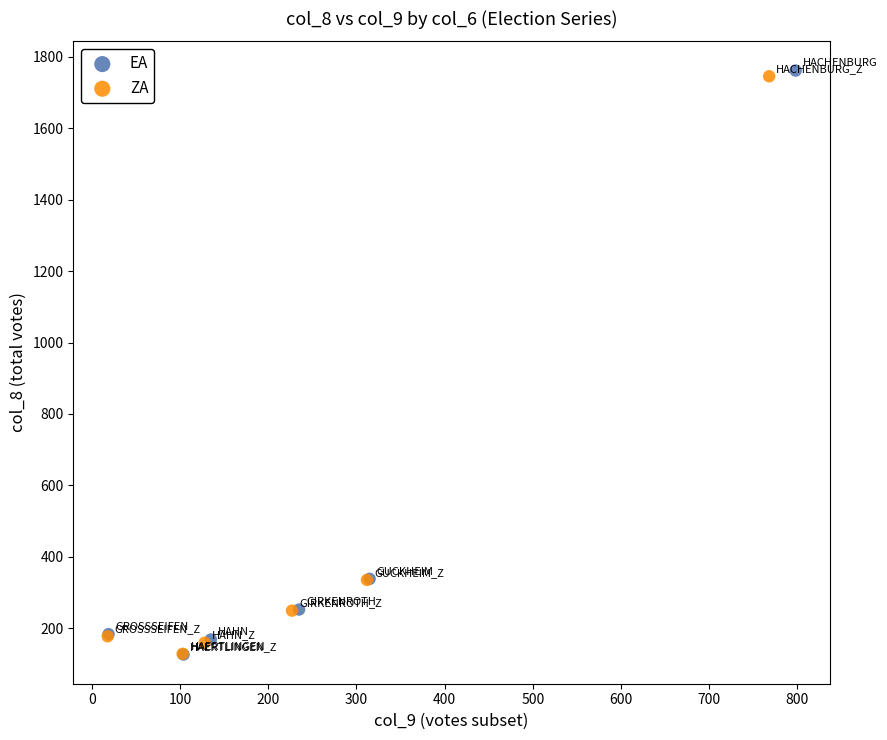

Which series has the largest Y range (max minus min)?

EA